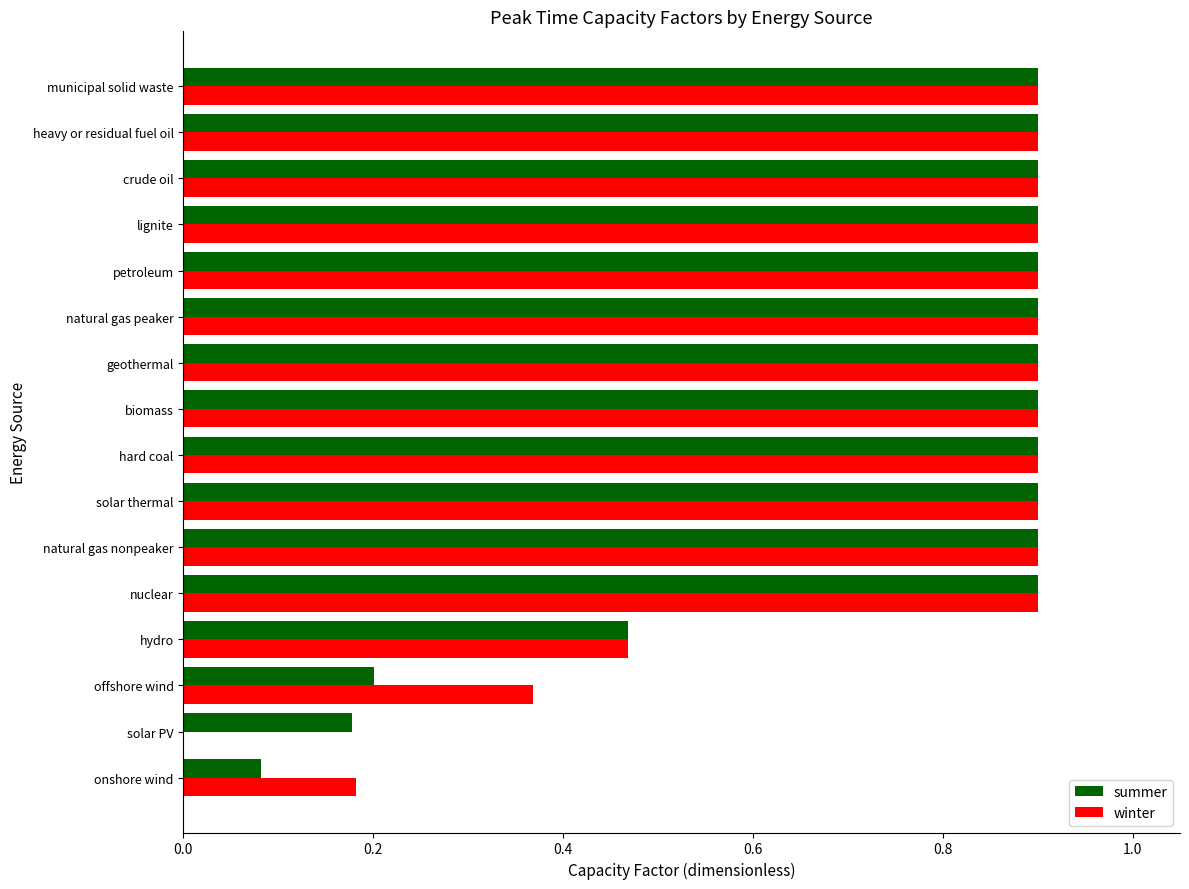

Is the value of summer at offshore wind greater than the value of winter at municipal solid waste?

No